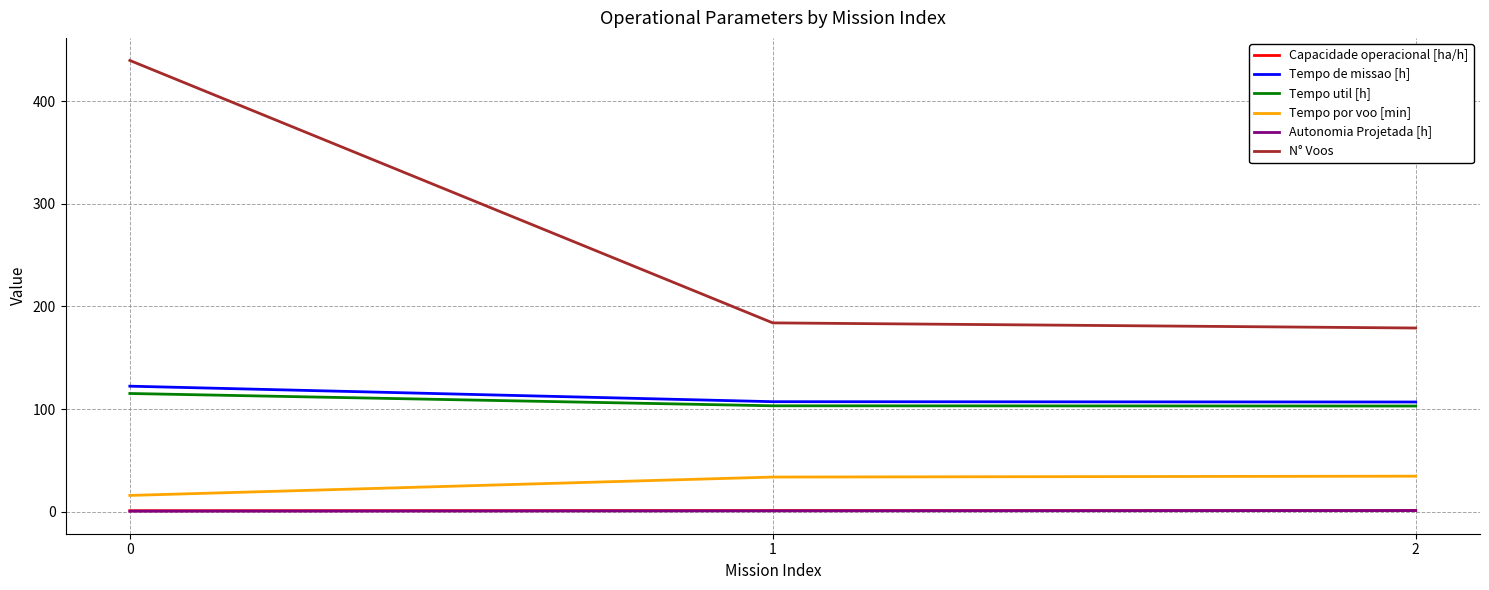

What is the sum of the Tempo por voo [min] values at 1 and 2?

68.1